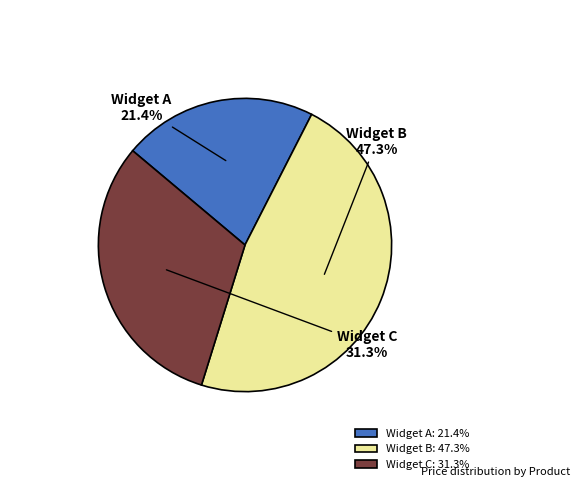

Approximately how many times larger is the value at Widget C compared to Widget B?

0.7